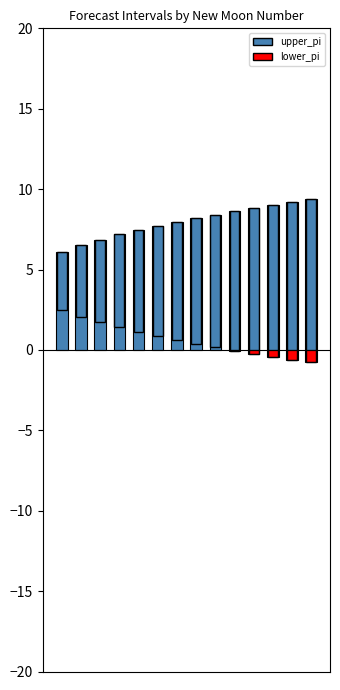

Where is upper_pi nearest to the value 7?

556